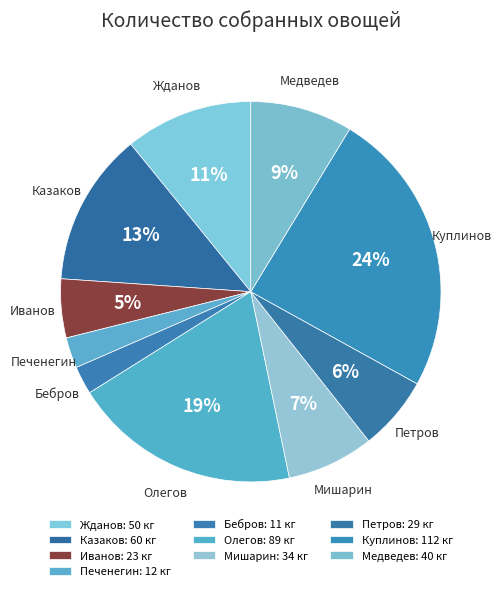

Between Медведев and Олегов, which is larger?

Олегов